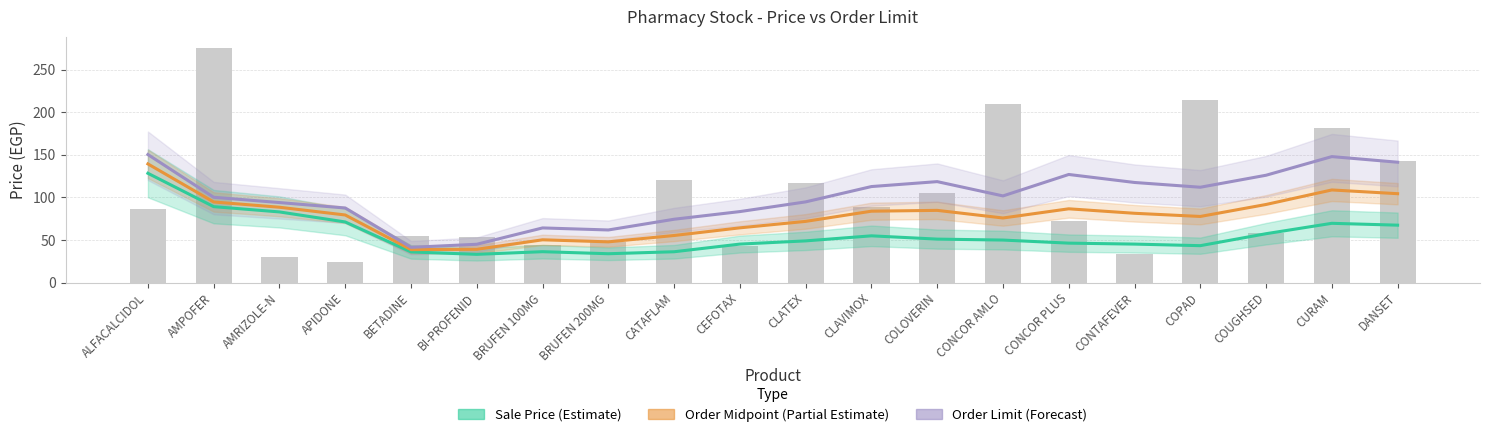

What is the difference between the maximum and second lowest values in the Order Midpoint (Partial Estimate) series?

100.3